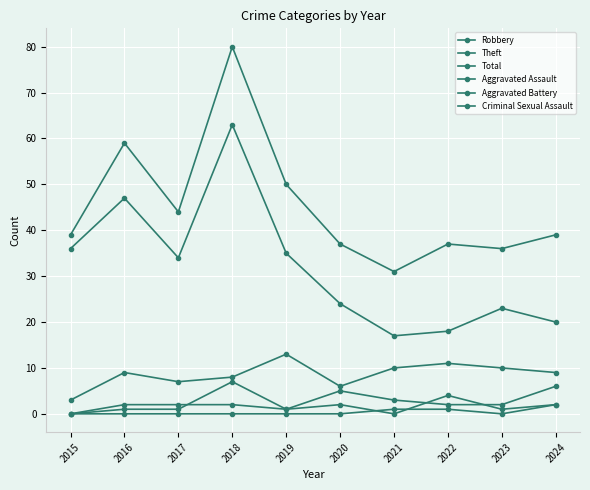

How many distinct data groups are displayed?

6